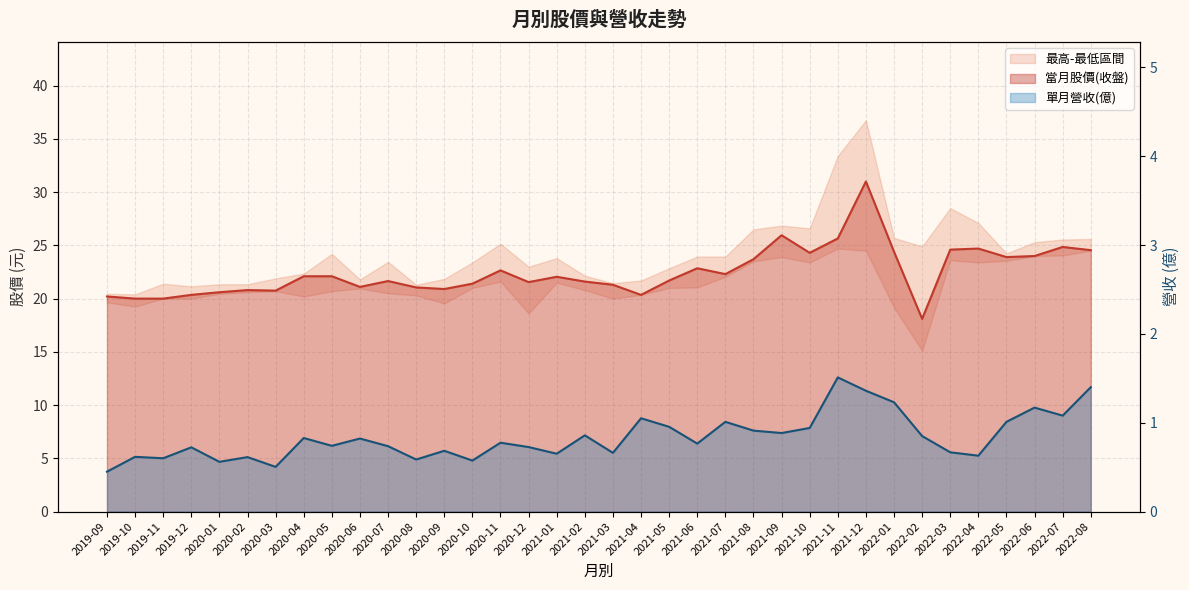

Reading left to right, list all the values displayed in this chart.

當月股價(收盤): 20.2	20.0	20.0	20.4	20.6	20.8	20.8	22.1	22.1	21.1	21.6	21.1	20.9	21.4	22.6	21.6	22.1	21.6	21.3	20.4	21.7	22.9	22.3	23.7	25.9	24.3	25.6	31.0	24.4	18.1	24.6	24.7	23.9	24.0	24.9	24.6
單月營收(億): 0.4	0.6	0.6	0.7	0.6	0.6	0.5	0.8	0.7	0.8	0.7	0.6	0.7	0.6	0.8	0.7	0.7	0.9	0.7	1.1	1.0	0.8	1.0	0.9	0.9	0.9	1.5	1.4	1.2	0.8	0.7	0.6	1.0	1.2	1.1	1.4